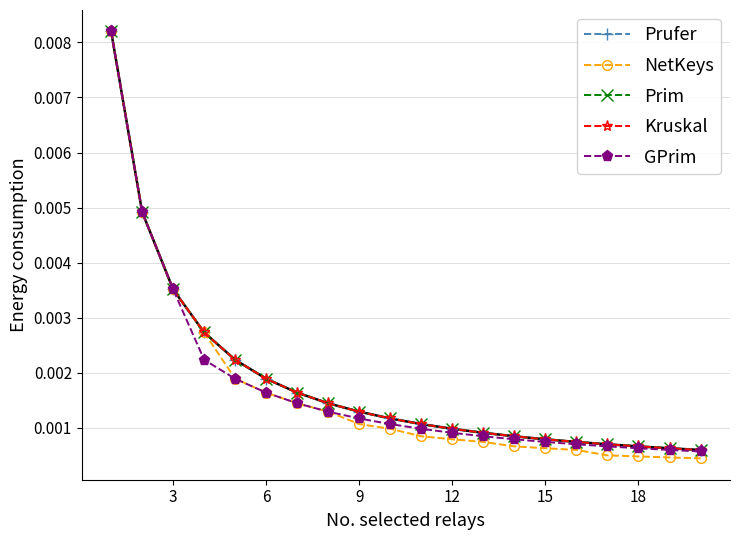

True or false: Prim and Prufer intersect in this chart.

False